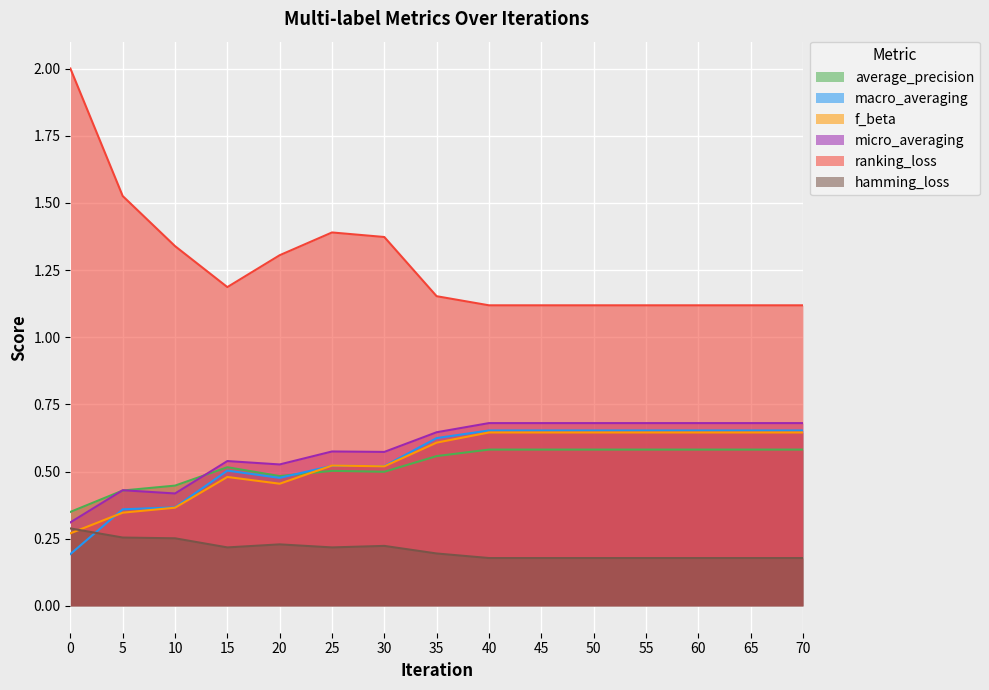

At which category is the sum across all series the highest?

40